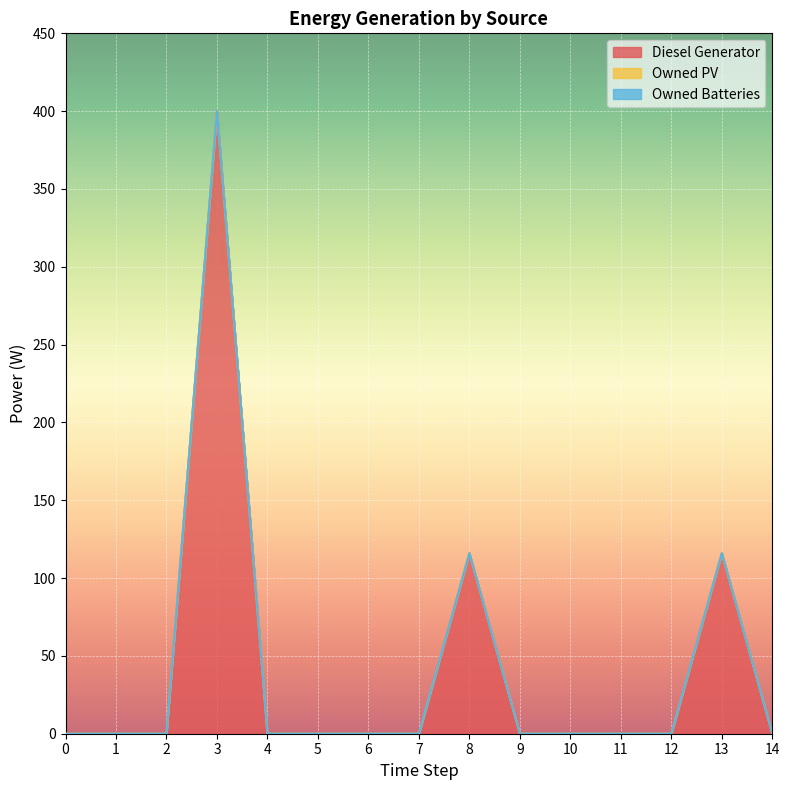

Reading right to left, what are all the values shown in this chart?

Diesel Generator: 0	116	0	0	0	0	116	0	0	0	0	400	0	0	0
Owned PV: 0	0	0	0	0	0	0	0	0	0	0	0	0	0	0
Owned Batteries: 0	0	0	0	0	0	0	0	0	0	0	0	0	0	0